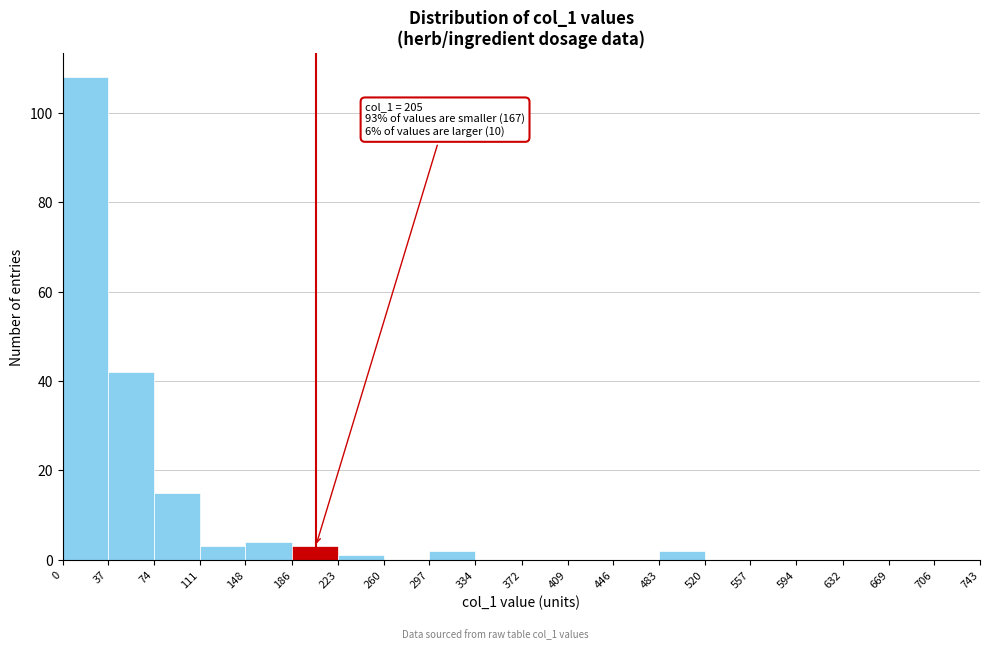

Which range on the x-axis has the tallest bar?

0 to 37